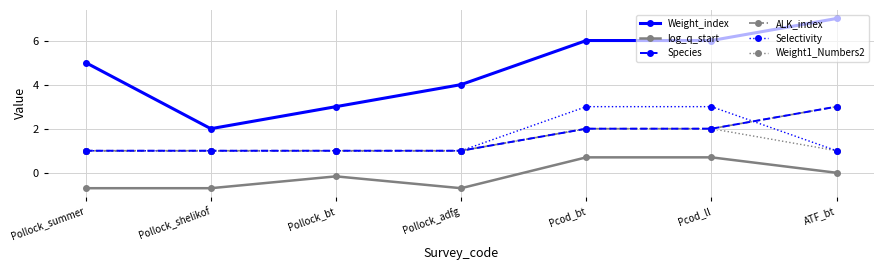

Is the value of ALK_index at Pcod_bt greater than the value of Weight_index at Pcod_ll?

No